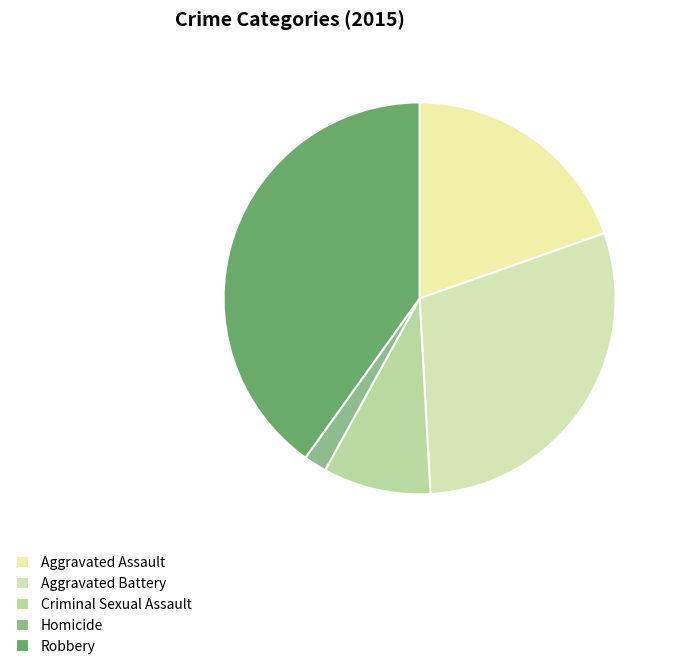

To the nearest percent, what portion does Criminal Sexual Assault represent?

9%